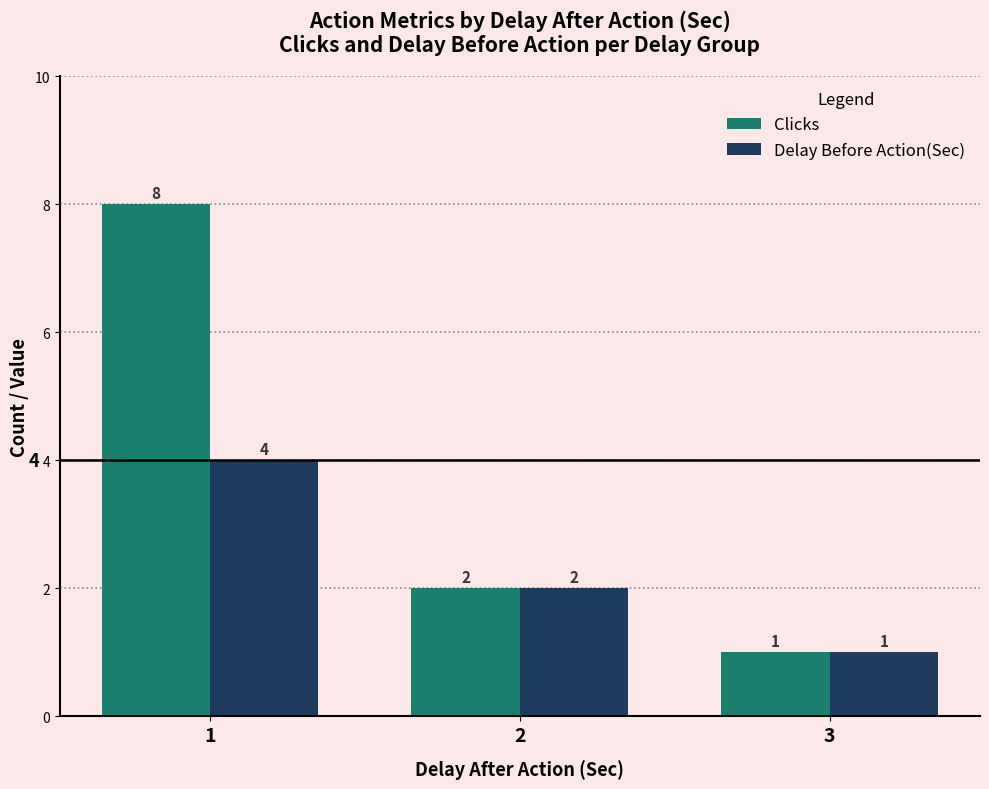

At which category is the sum across all series the highest?

1